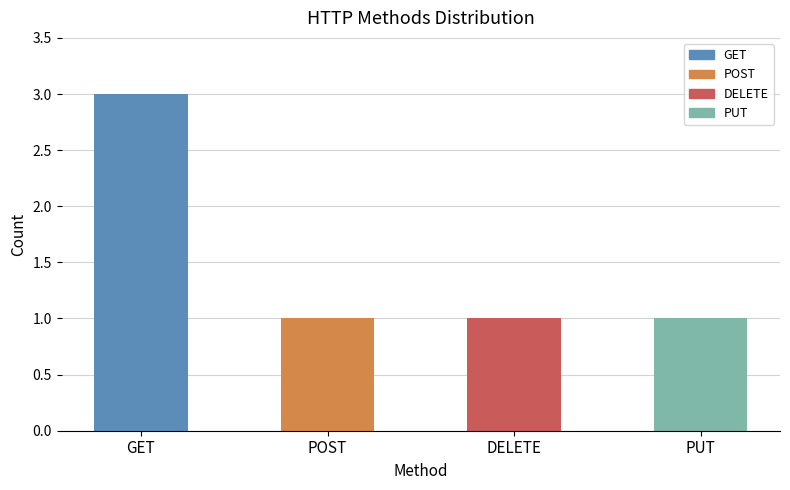

What is the sum of all values?

6